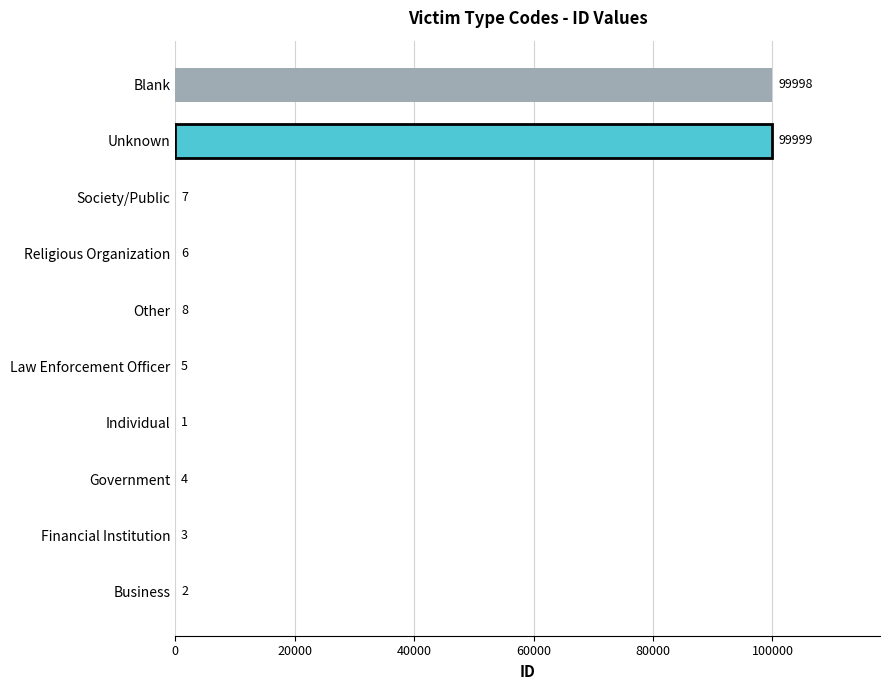

Is it true that the value at Individual is 1?

True